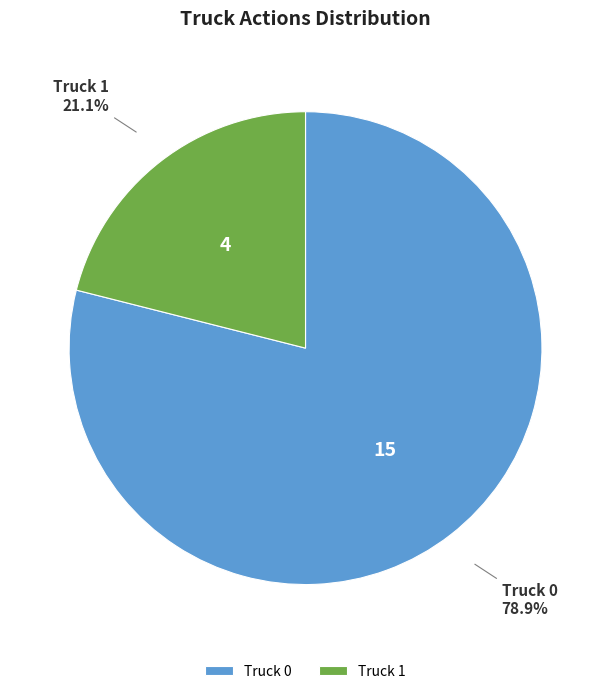

Which slice is the smallest?

Truck 1